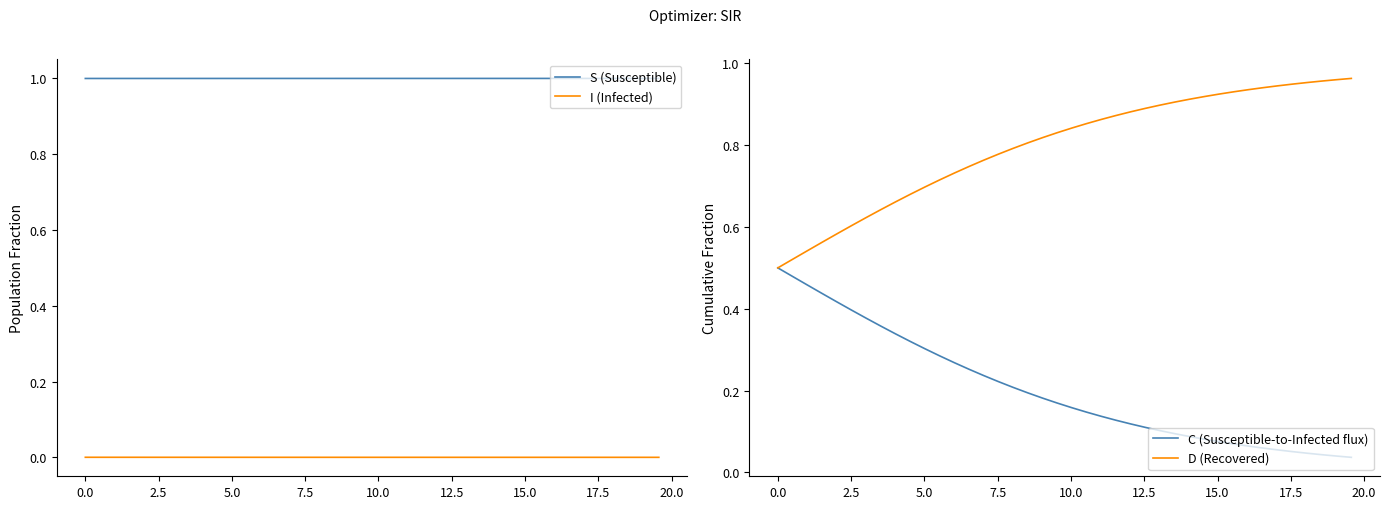

True or false: I (Infected) and D (Recovered) cross at least once.

False